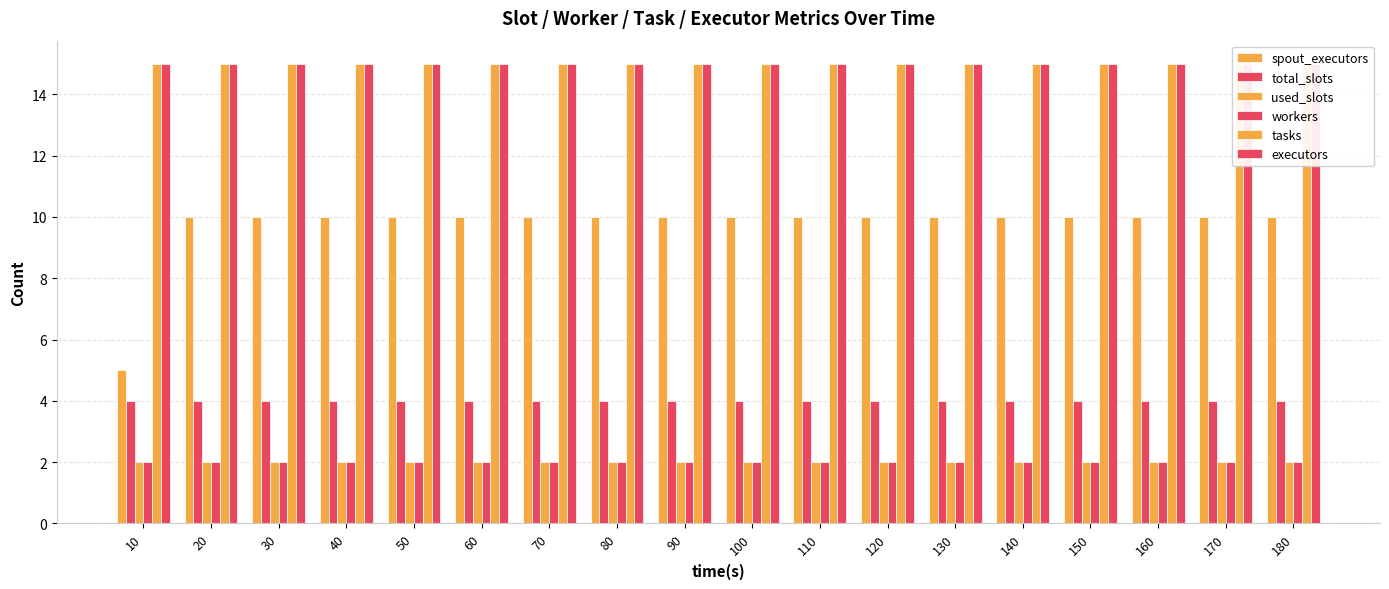

What is the sum of the spout_executors values at 120 and 140?

20